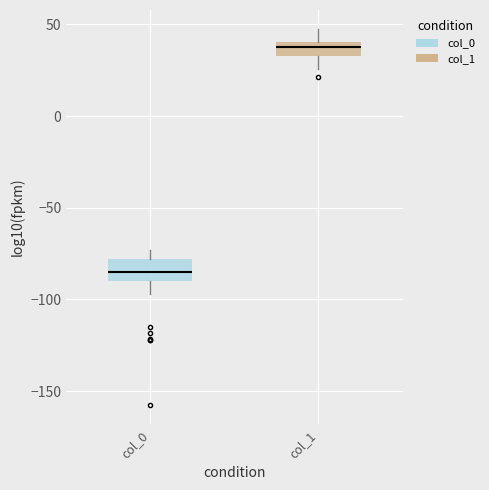

Which box has the highest median line?

col_1